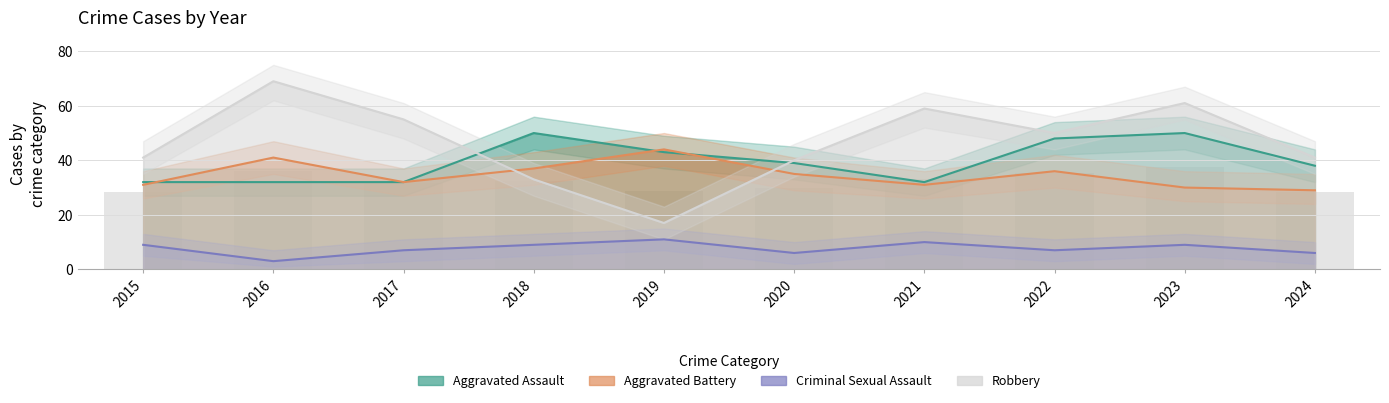

What is the greatest value displayed?

69